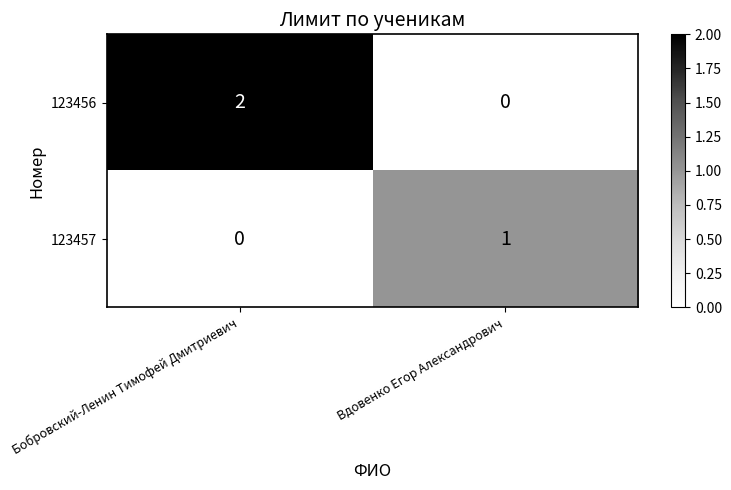

What is the total value across all series at Бобровский-Ленин Тимофей Дмитриевич?

2